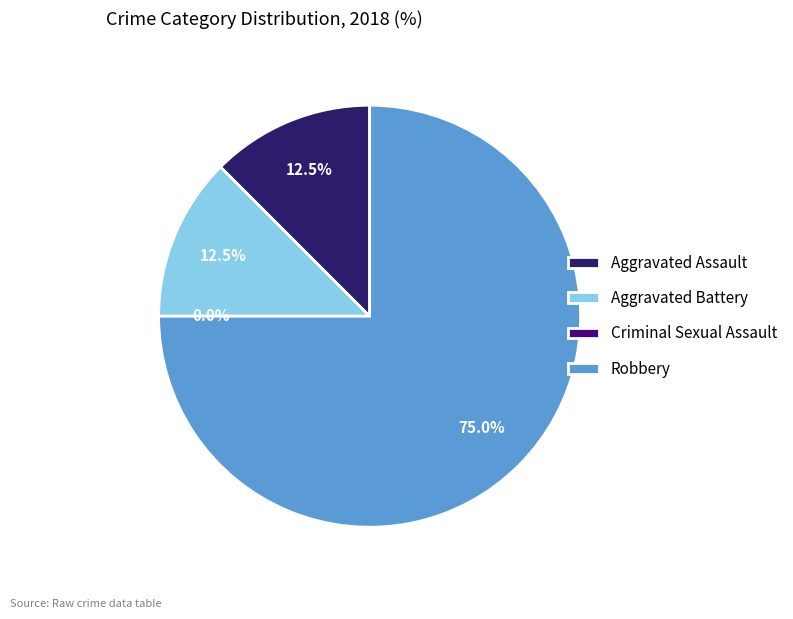

The Aggravated Assault slice represents 12% of the pie. True or false?

True